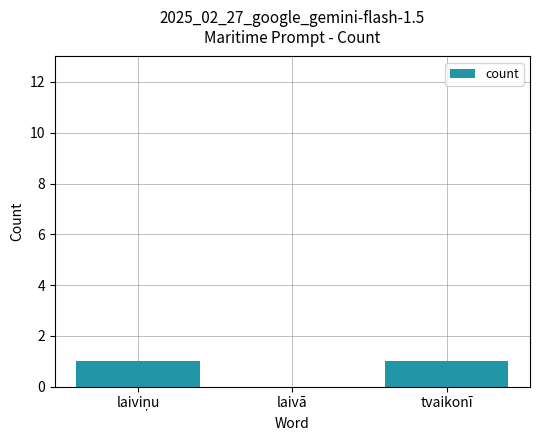

How many distinct data groups are displayed?

1